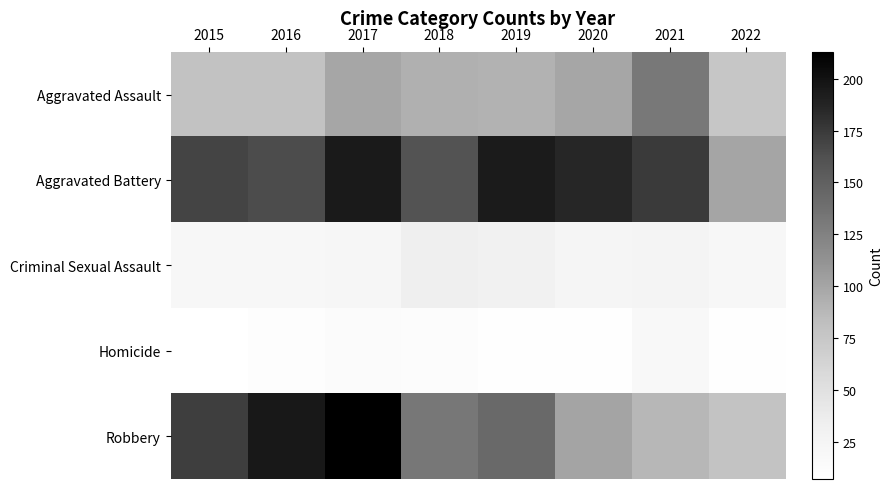

At which category does the chart reach its peak across all series?

2017